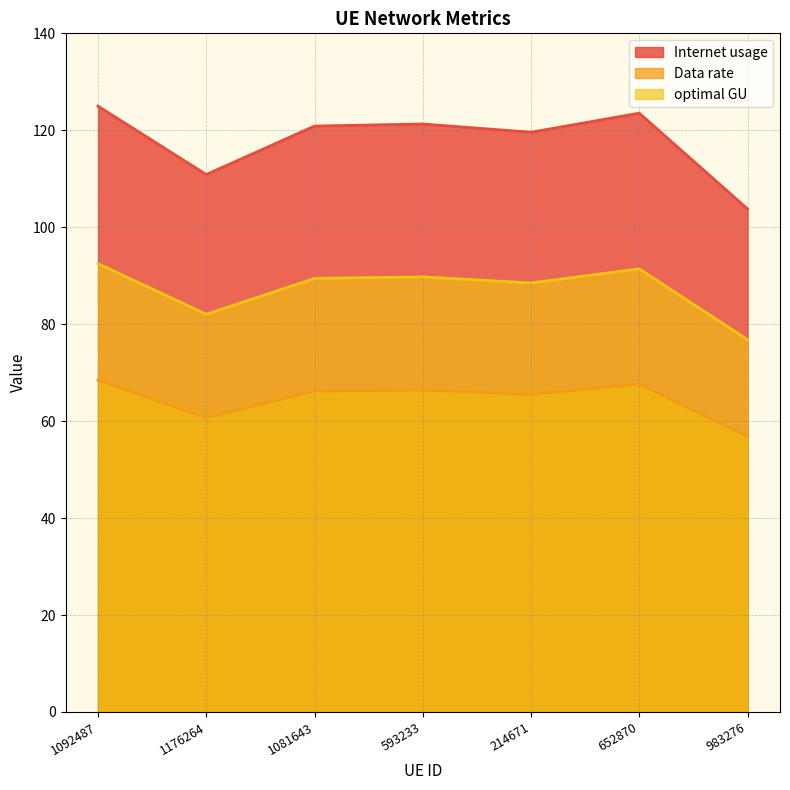

Is the value of optimal GU at 214671 greater than the value of Internet usage at 214671?

No